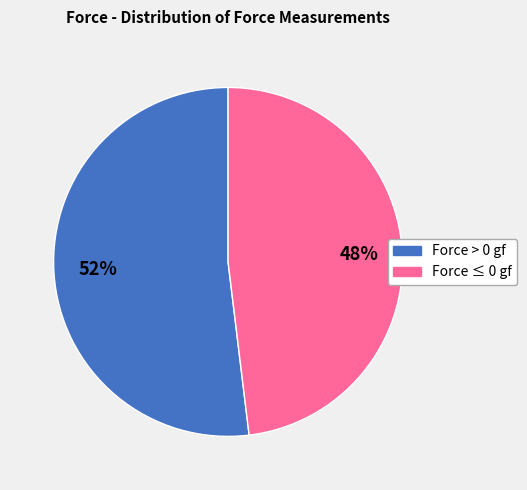

How many slices are in this pie chart?

2